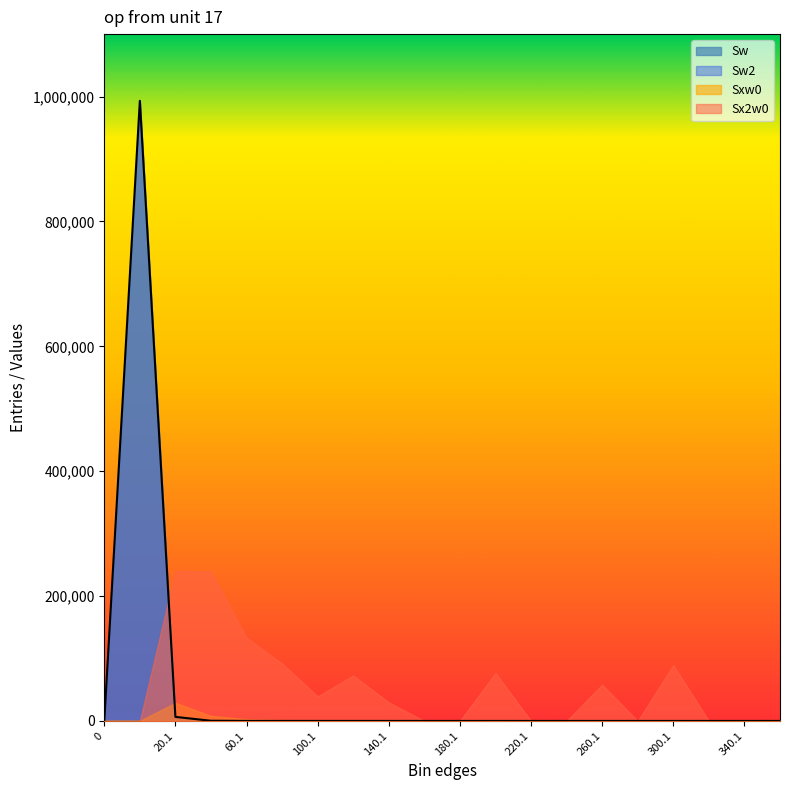

How many times do Sw2 and Sx2w0 cross each other?

1